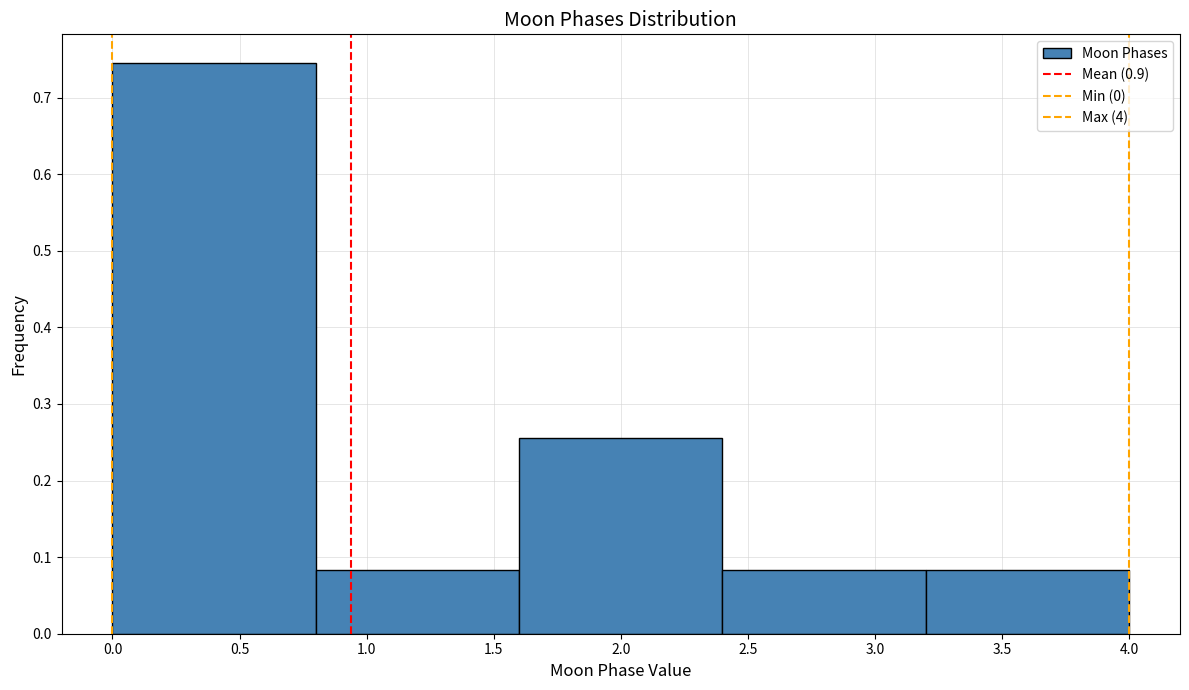

Over which range of the x-axis is the bar tallest?

0.0 to 0.8